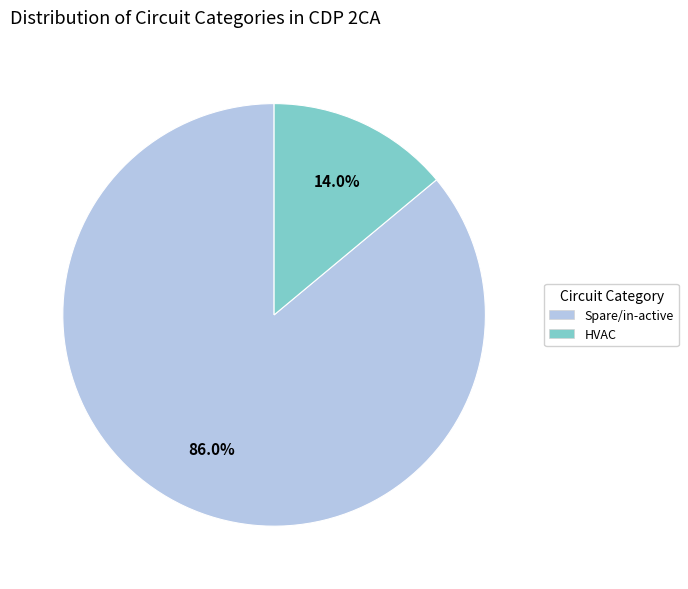

To the nearest percent, what is the difference between the largest and smallest slice percentages?

72%